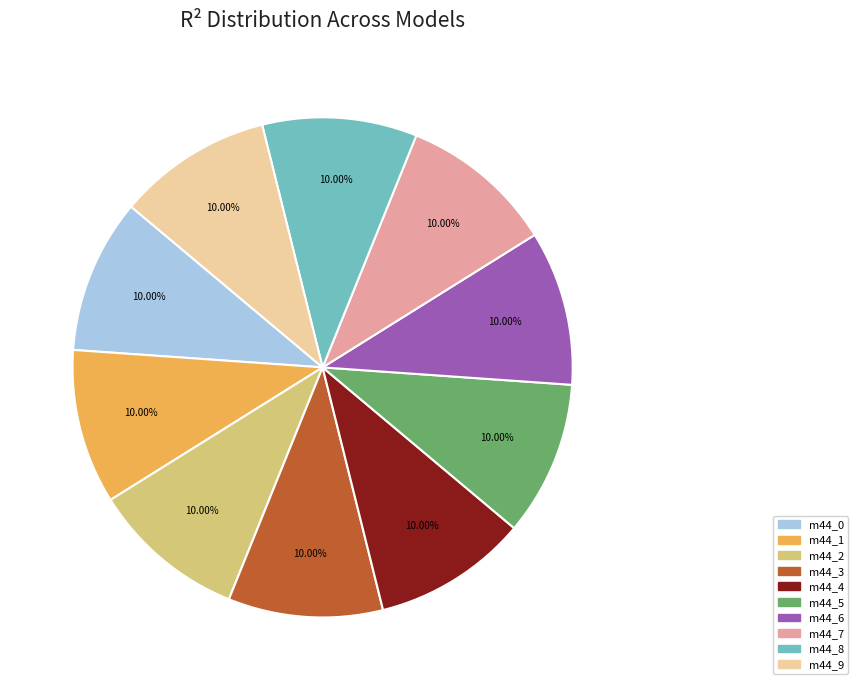

Is there a majority slice in this chart?

No